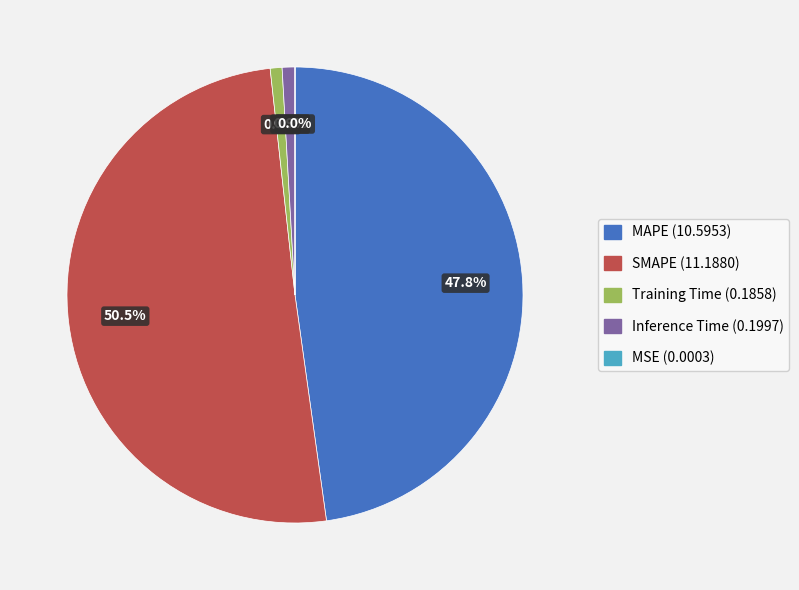

Is MAPE the majority of the pie?

No